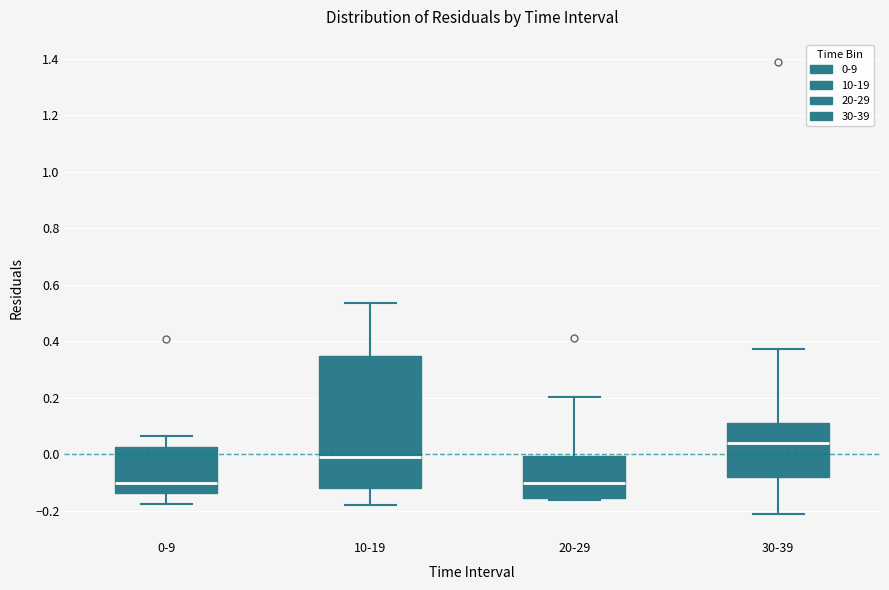

Which box's median line is the highest?

30-39